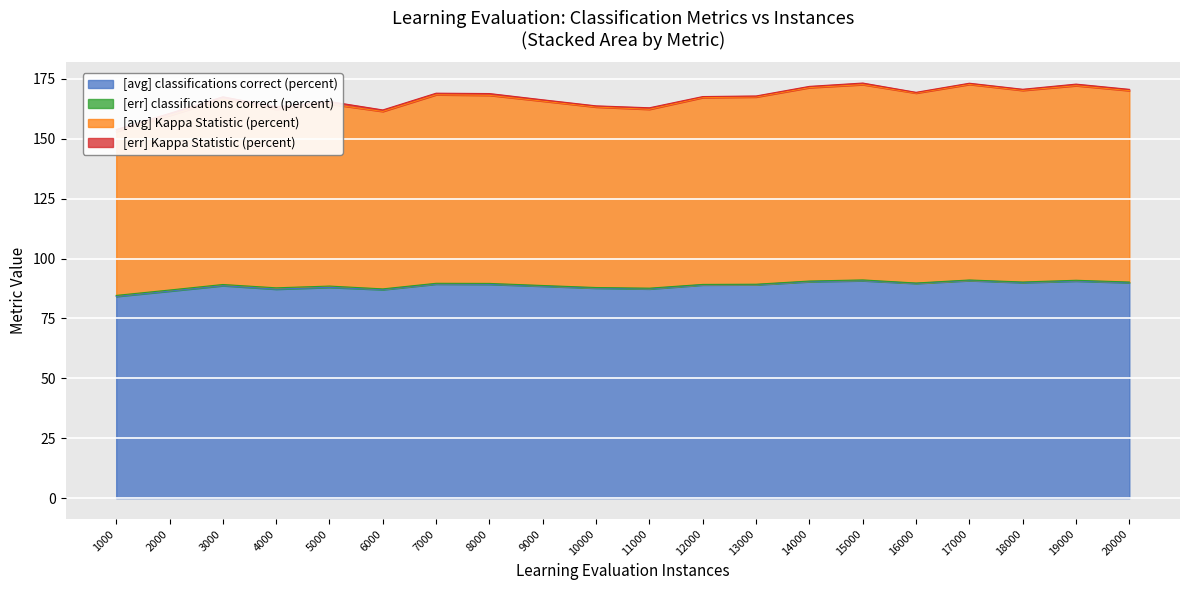

What is the maximum value shown in the chart?

172.7